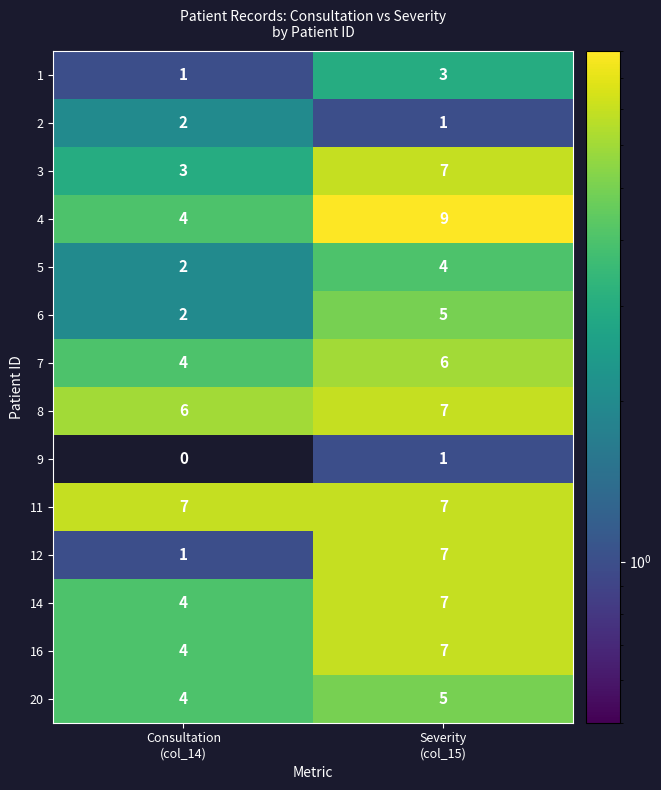

What is the difference between the maximum and minimum values in the 4 series?

5